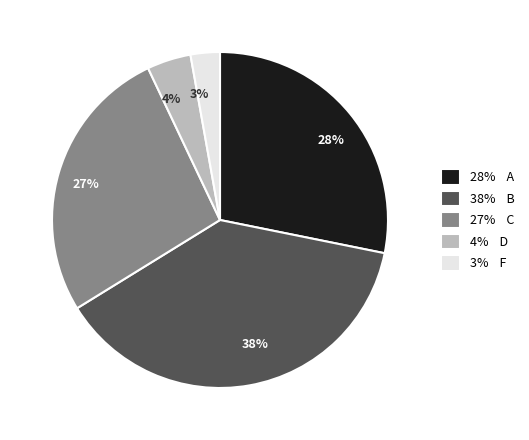

To the nearest percent, what is the difference between the 28% and 38% slice percentages?

10%